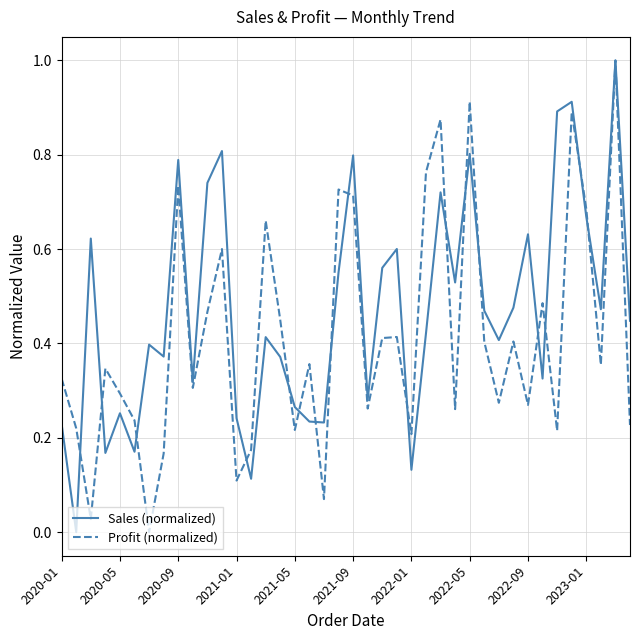

List the series in order of their overall mean, highest first.

Sales (normalized), Profit (normalized)